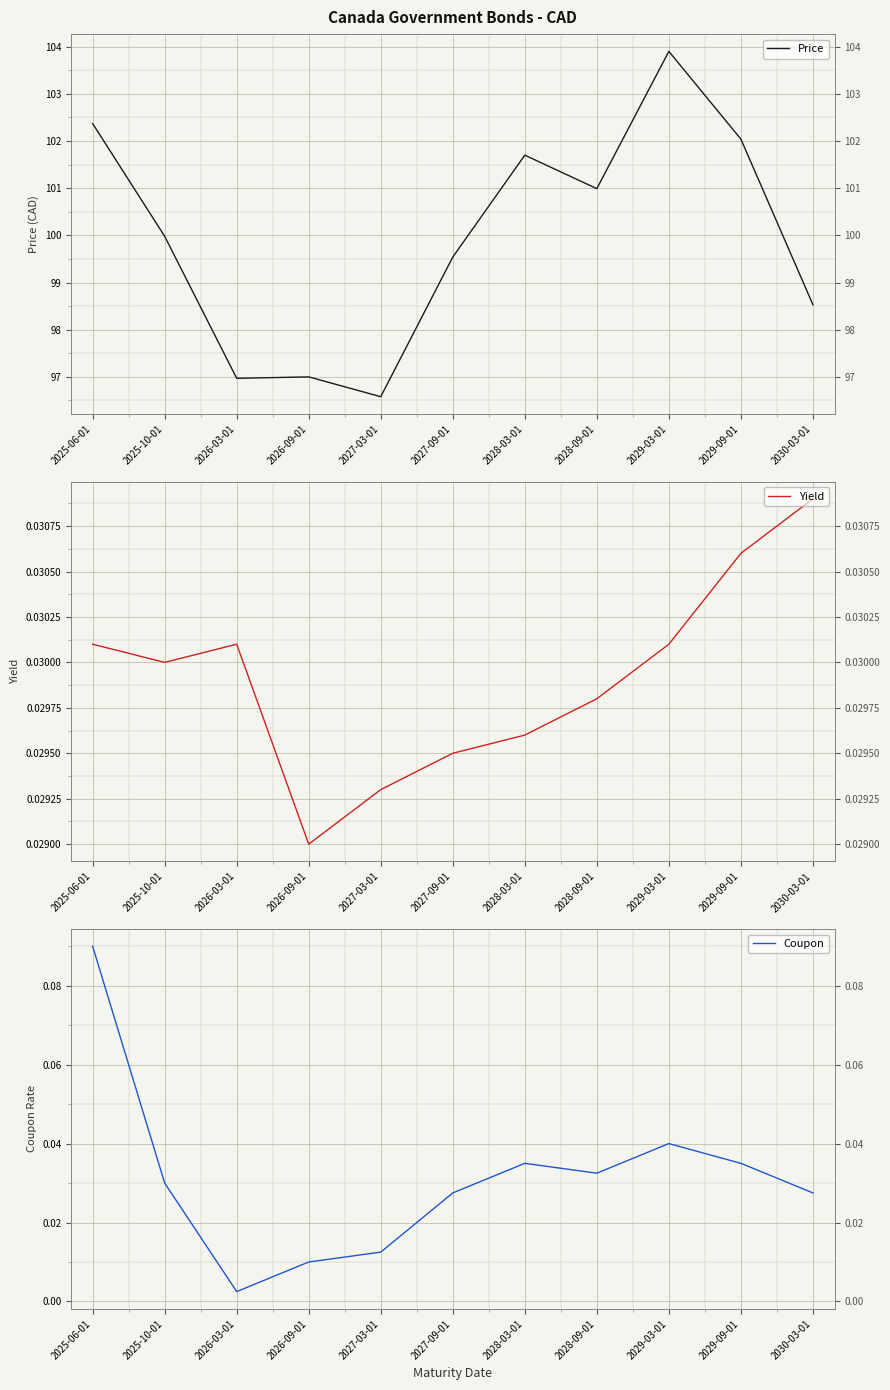

Is it true that Price equals 155.0 at 2025-06-01?

False